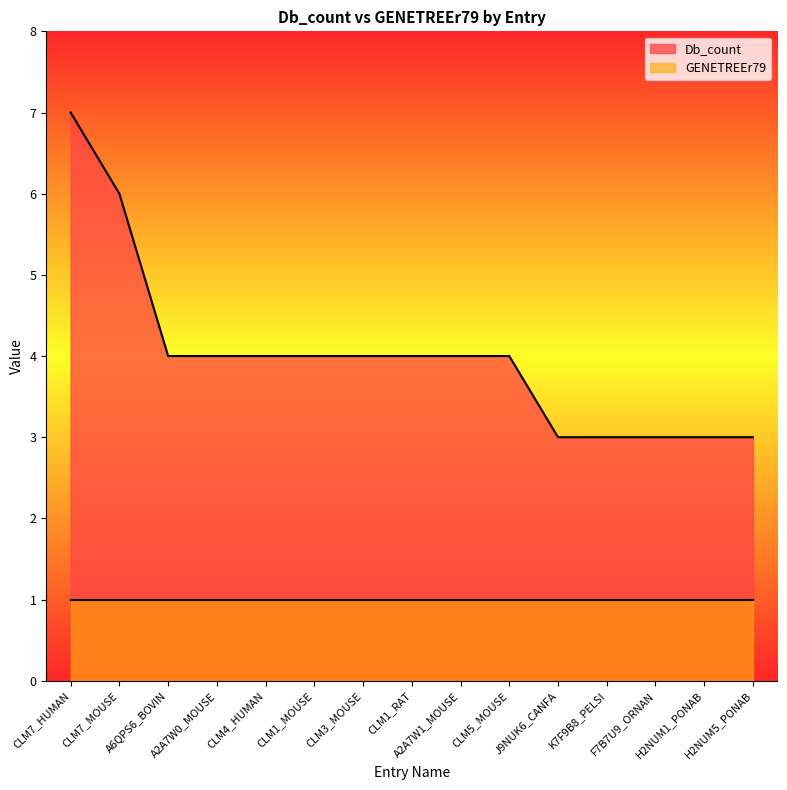

The value at CLM1_RAT is 7. True or false?

False